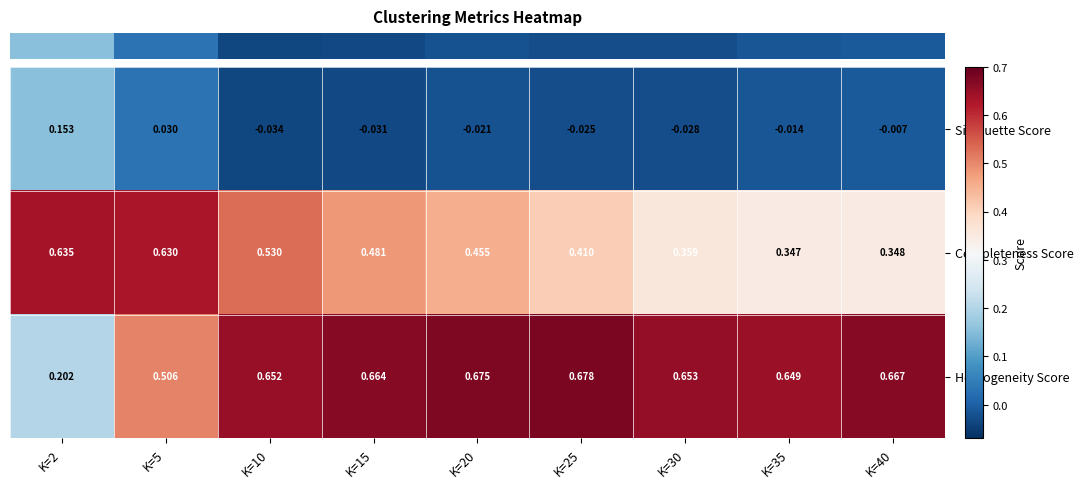

List the series in order of their overall mean, lowest first.

Silhouette Score, Completeness Score, Homogeneity Score